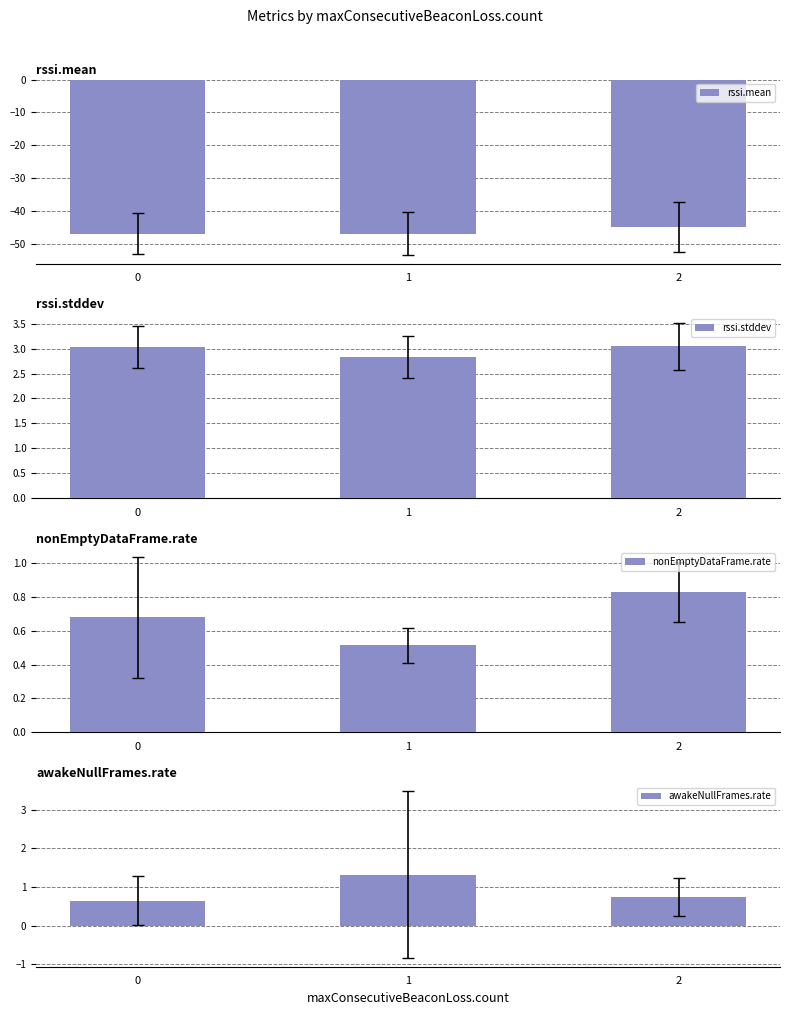

Rank the series at 0 from highest to lowest value.

rssi.stddev, nonEmptyDataFrame.rate, awakeNullFrames.rate, rssi.mean